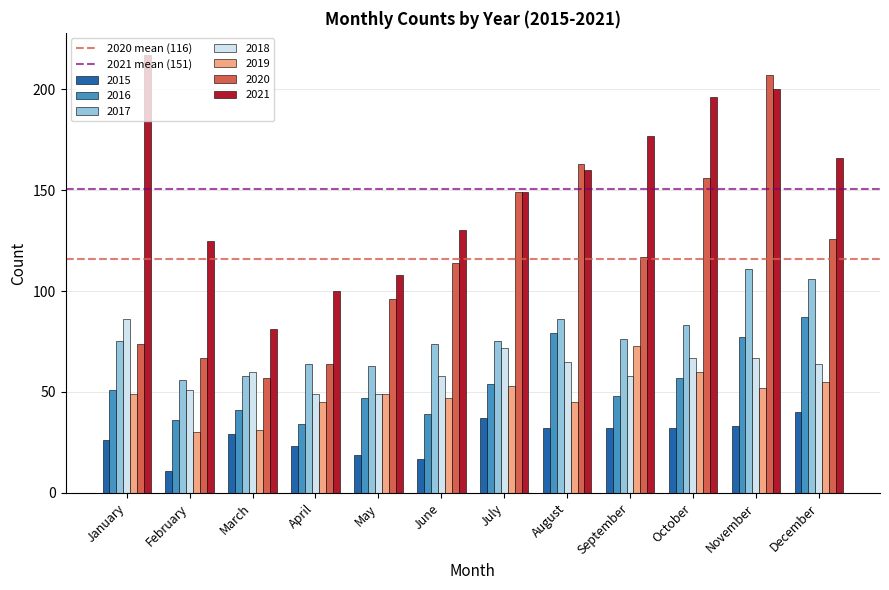

Which series has the largest range (max minus min)?

2020